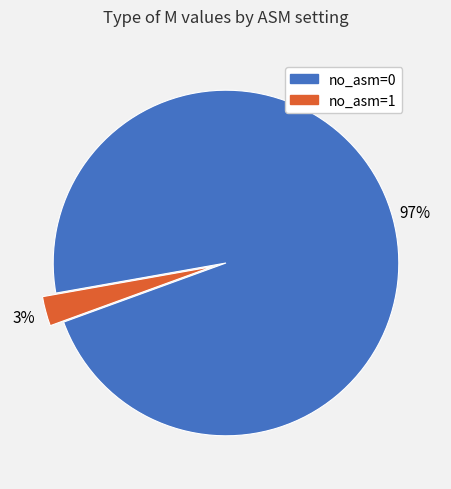

Is there a majority slice in this chart?

Yes